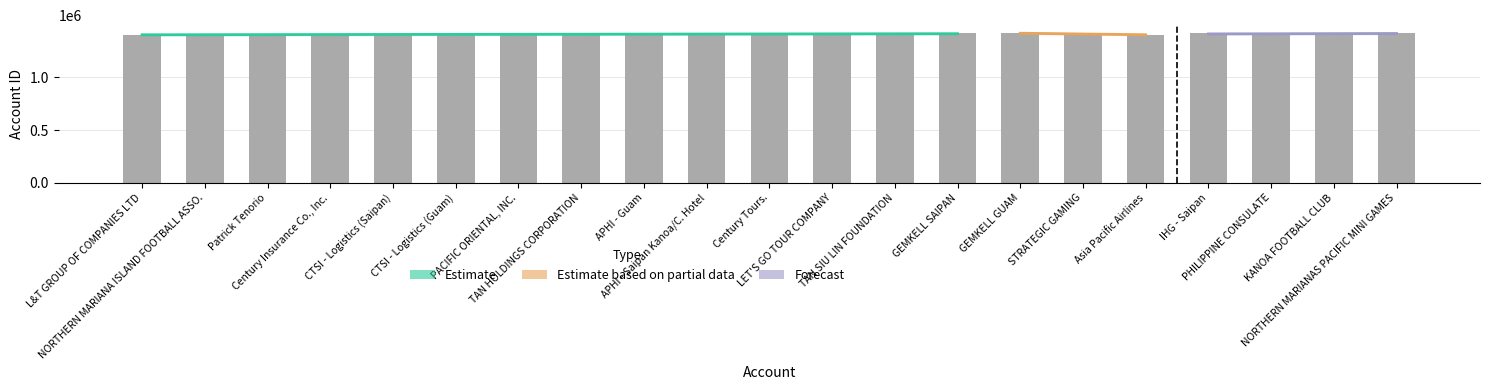

Which has a higher value, LET'S GO TOUR COMPANY or L&T GROUP OF COMPANIES LTD?

LET'S GO TOUR COMPANY